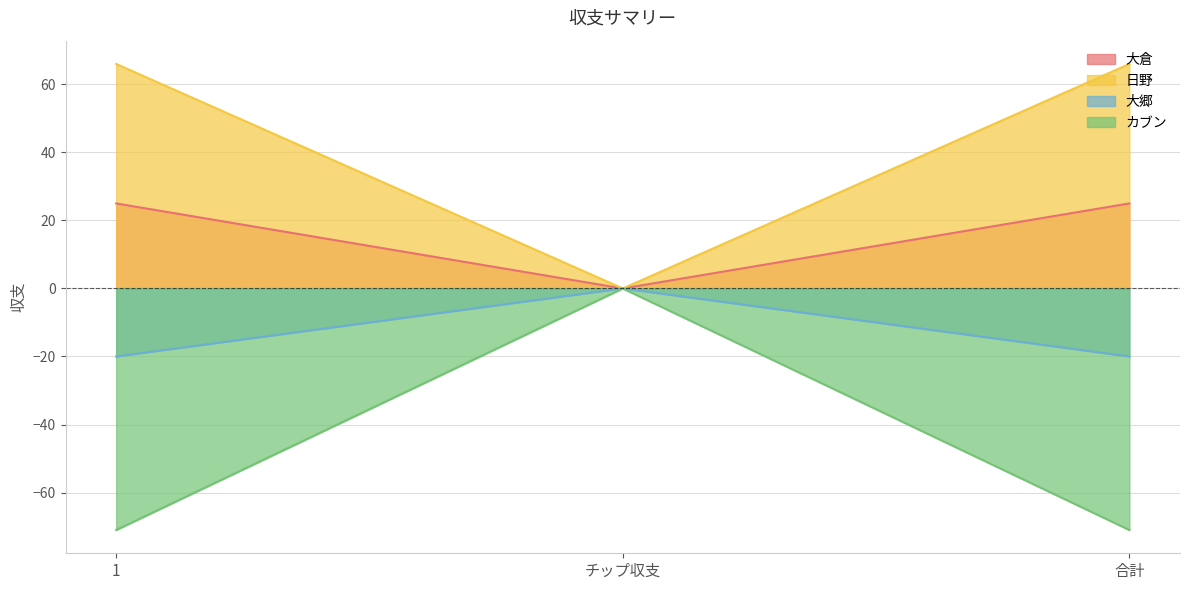

At 1, list the series in order from largest to smallest.

日野, 大倉, 大郷, カブン